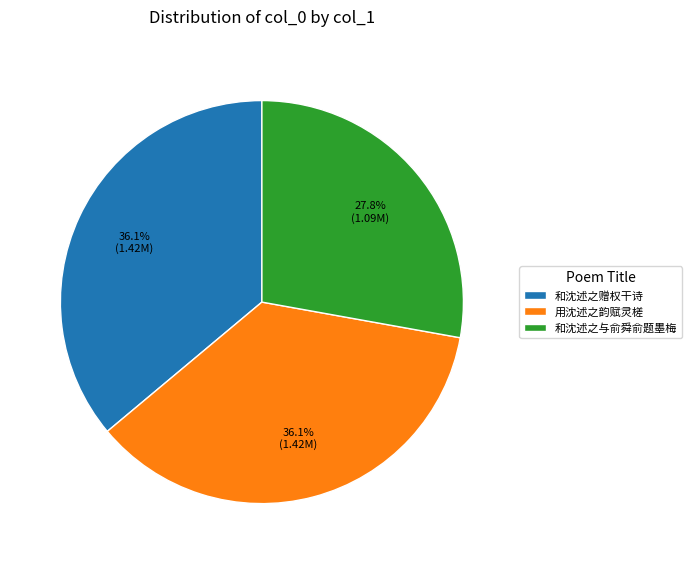

Is 用沈述之韵赋灵槎 the majority of the pie?

No